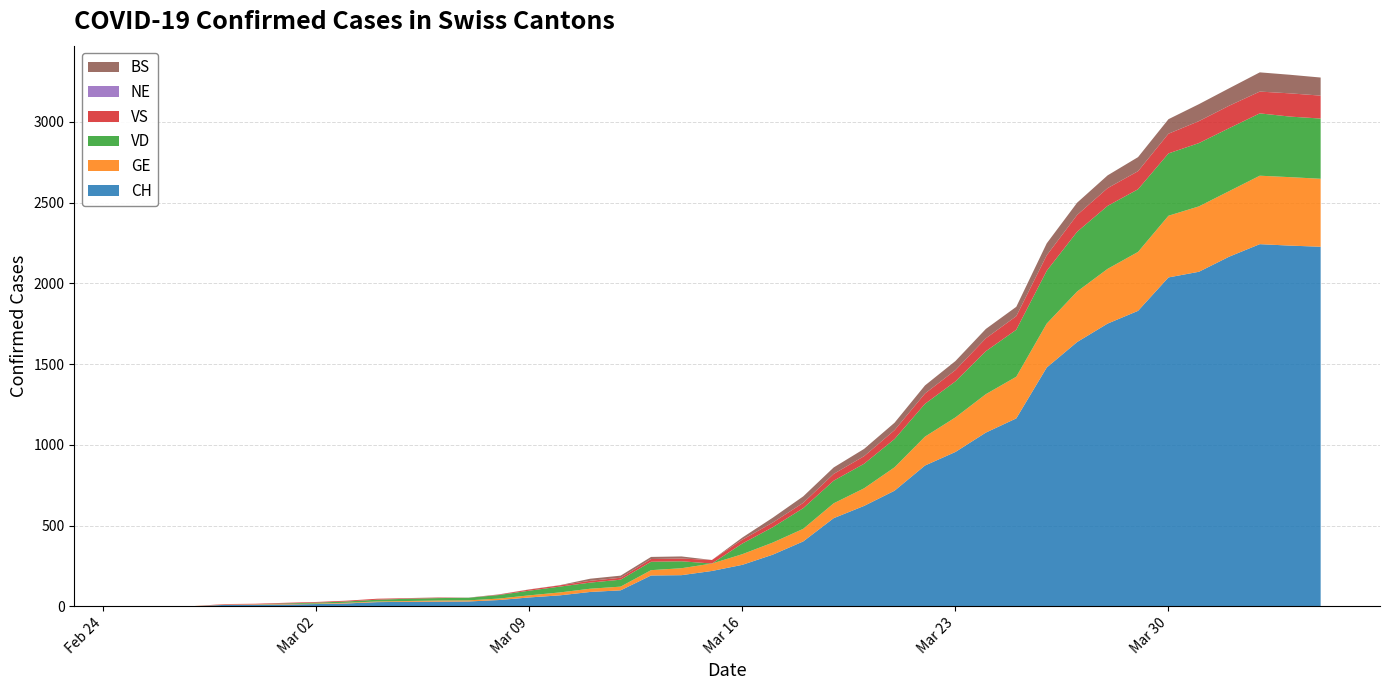

Reading left to right, list all the values displayed in this chart.

CH: 0	1	1	9	10	11	14	18	26	28	29	30	39	55	68	89	99	191	193	219	257	320	402	546	622	716	872	956	1076	1164	1479	1637	1751	1830	2037	2072	2166	2243	2234	2227
GE: 0	1	1	2	3	3	3	4	4	5	7	7	9	13	18	20	23	33	43	46	66	75	78	92	109	145	179	214	238	258	272	313	339	365	382	405	406	424	424	421
VD: 0	0	0	0	0	4	6	8	11	14	15	16	22	29	36	38	43	52	43	0	66	95	128	140	152	175	203	223	266	291	327	370	390	388	386	392	390	386	375	373
VS: 0	0	0	3	3	4	4	5	6	3	3	0	3	7	8	11	12	17	17	22	24	29	33	42	47	55	64	70	80	84	96	104	110	112	122	136	139	135	144	142
NE: 0	0	0	0	0	0	0	0	0	0	0	0	0	0	0	0	0	0	0	0	0	0	0	0	0	0	0	0	0	0	0	0	0	0	0	0	0	0	0	0
BS: 0	0	0	0	0	0	0	0	0	1	1	1	1	1	1	13	13	13	13	0	13	30	40	40	45	46	50	56	58	58	74	76	79	87	90	105	108	119	115	112